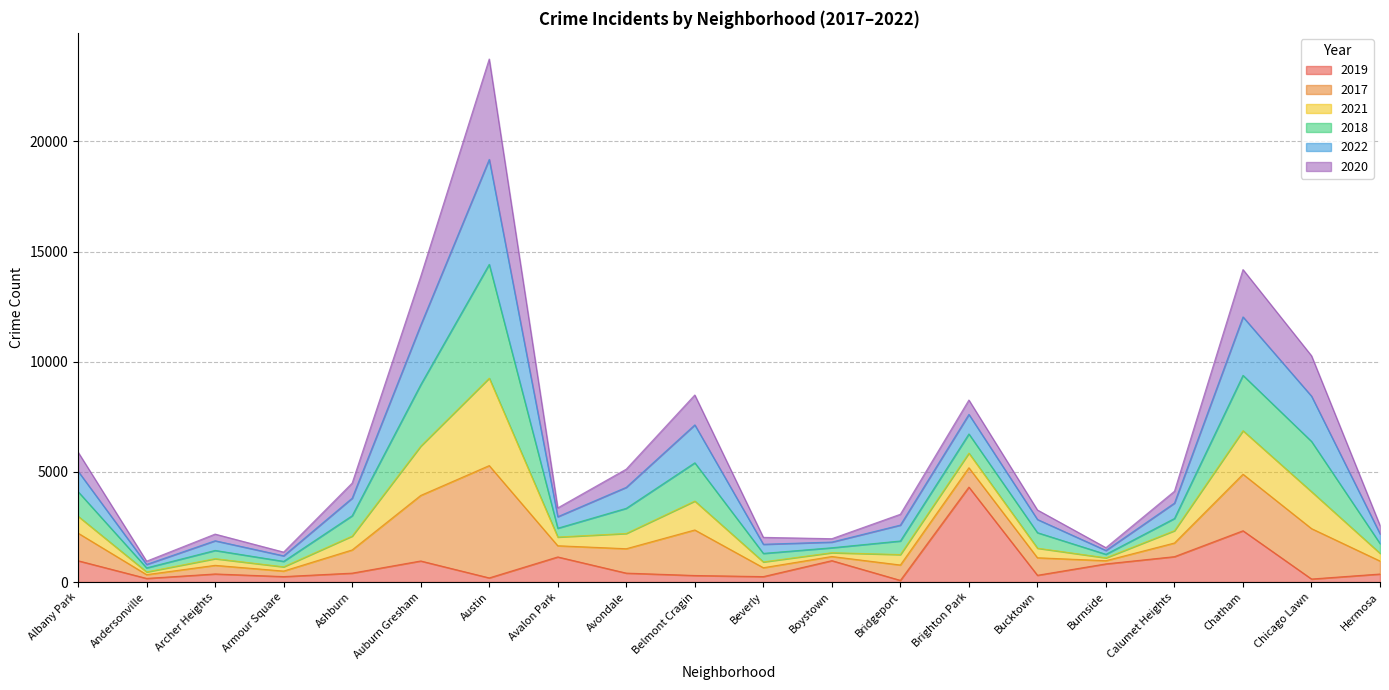

What is the total value across all series at Austin?

23736